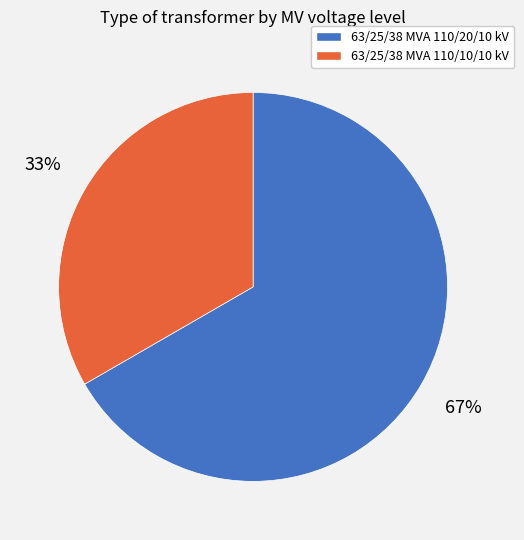

What percentage is the 63/25/38 MVA 110/20/10 kV slice, to the nearest percent?

67%